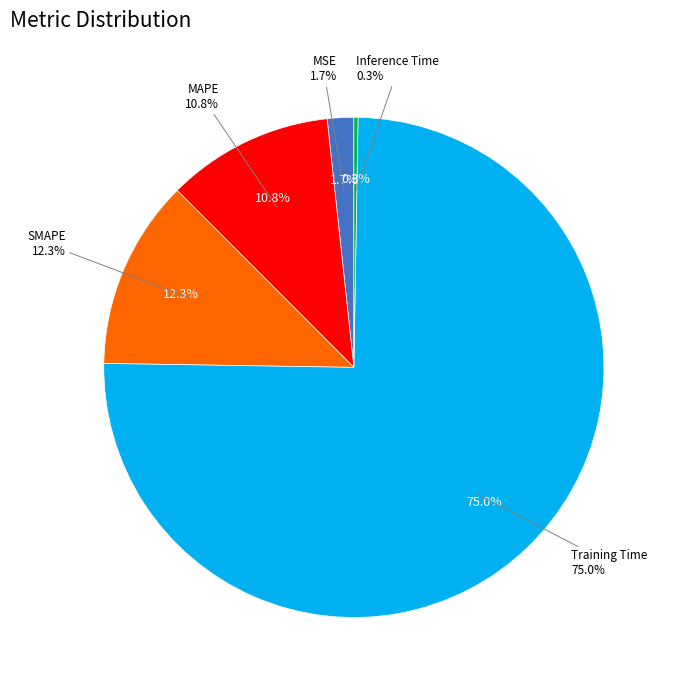

Which slice is the largest?

Training Time